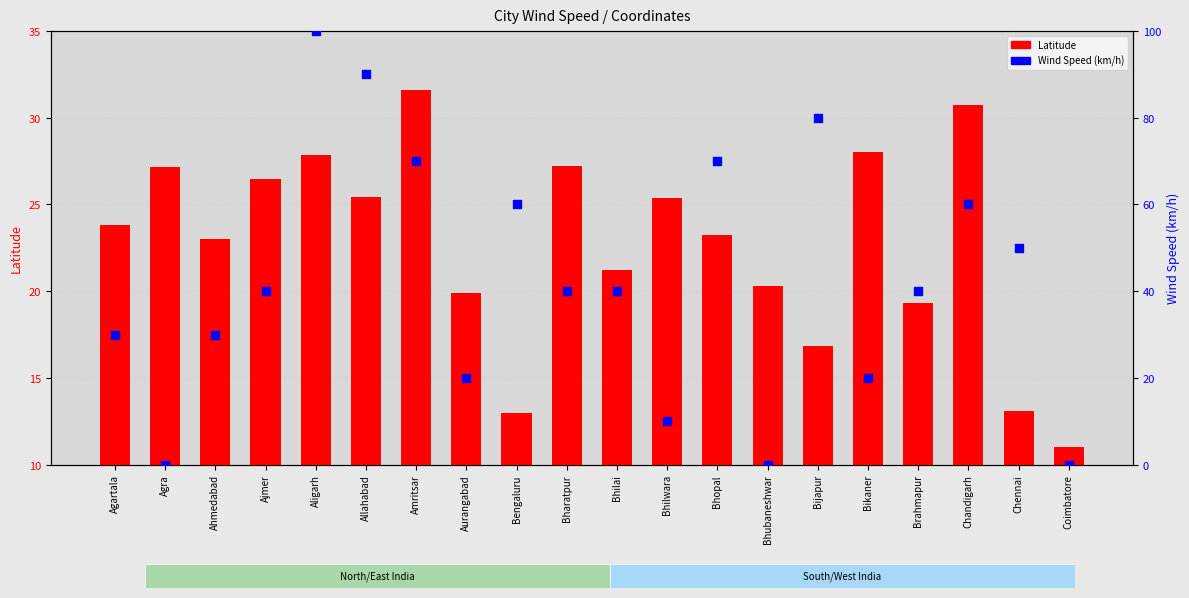

Which series contains the highest Y value?

Wind Speed (km/h)